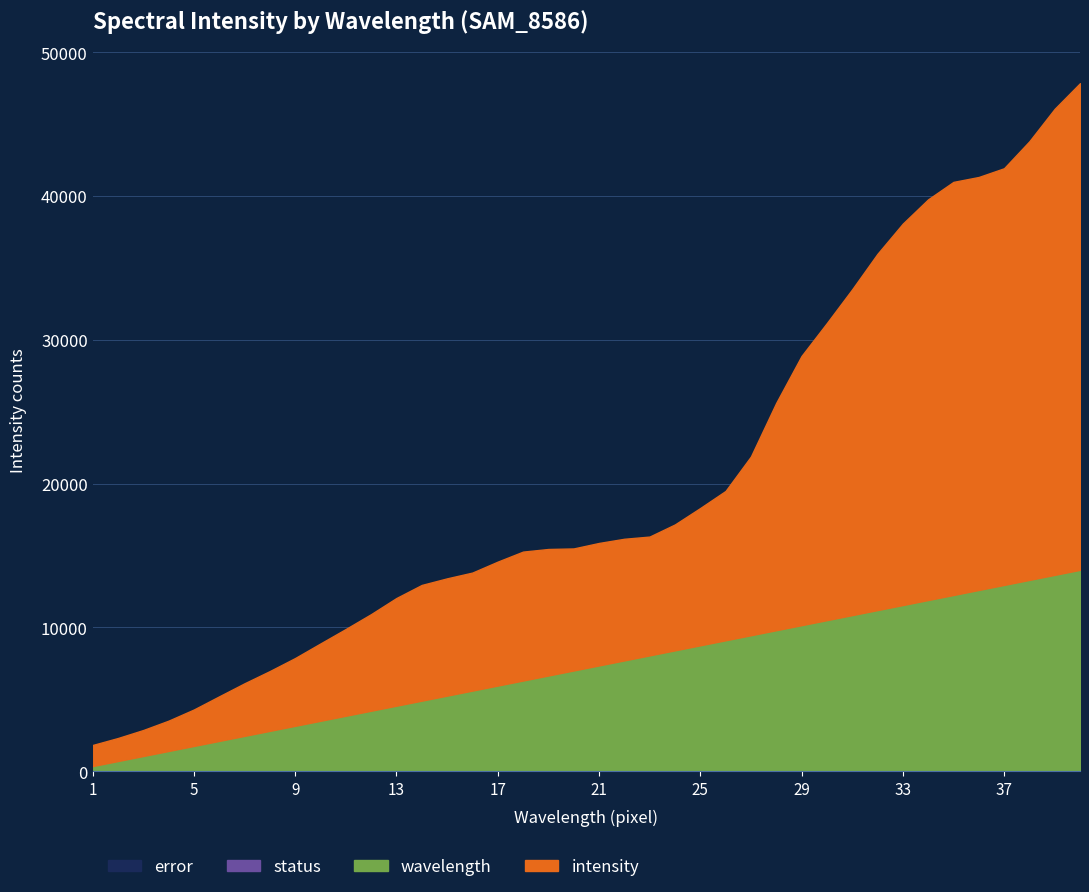

Reading left to right, what are all the values shown in this chart?

intensity: 1=1466	2=1602	3=1808	4=2110	5=2536	6=3102	7=3659	8=4160	9=4716	10=5380	11=6036	12=6720	13=7491	14=8049	15=8157	16=8209	17=8620	18=8967	19=8799	20=8487	21=8519	22=8460	23=8263	24=8757	25=9550	26=10387	27=12431	28=15813	29=18725	30=20662	31=22660	32=24780	33=26530	34=27868	35=28733	36=28725	37=28982	38=30510	39=32418	40=33850
error: 1=0	2=0	3=0	4=0	5=0	6=0	7=0	8=0	9=0	10=0	11=0	12=0	13=0	14=0	15=0	16=0	17=0	18=0	19=0	20=0	21=0	22=0	23=0	24=0	25=0	26=0	27=0	28=0	29=0	30=0	31=0	32=0	33=0	34=0	35=0	36=0	37=0	38=0	39=0	40=0
status: 1=0	2=0	3=0	4=0	5=0	6=0	7=0	8=0	9=0	10=0	11=0	12=0	13=0	14=0	15=0	16=0	17=0	18=0	19=0	20=0	21=0	22=0	23=0	24=0	25=0	26=0	27=0	28=0	29=0	30=0	31=0	32=0	33=0	34=0	35=0	36=0	37=0	38=0	39=0	40=0
wavelength: 1=1	2=2	3=3	4=4	5=5	6=6	7=7	8=8	9=9	10=10	11=11	12=12	13=13	14=14	15=15	16=16	17=17	18=18	19=19	20=20	21=21	22=22	23=23	24=24	25=25	26=26	27=27	28=28	29=29	30=30	31=31	32=32	33=33	34=34	35=35	36=36	37=37	38=38	39=39	40=40